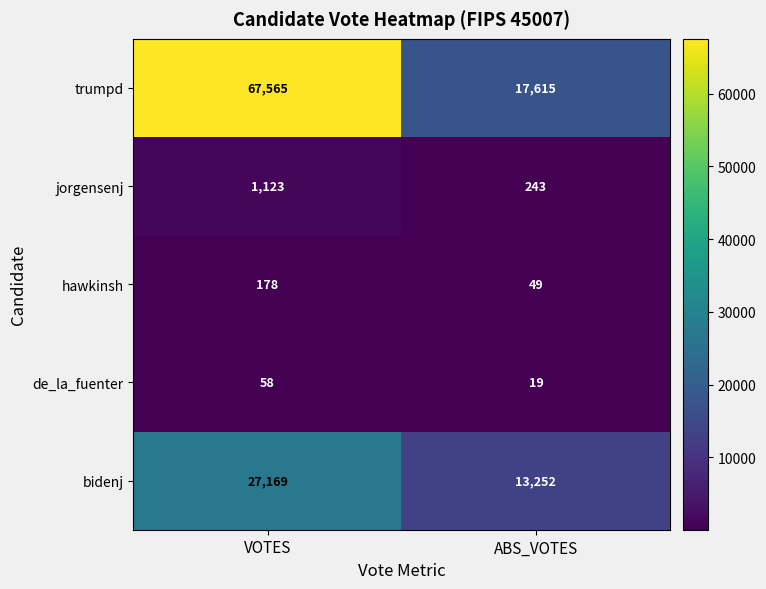

Is it true that trumpd equals 17615 at ABS_VOTES?

True